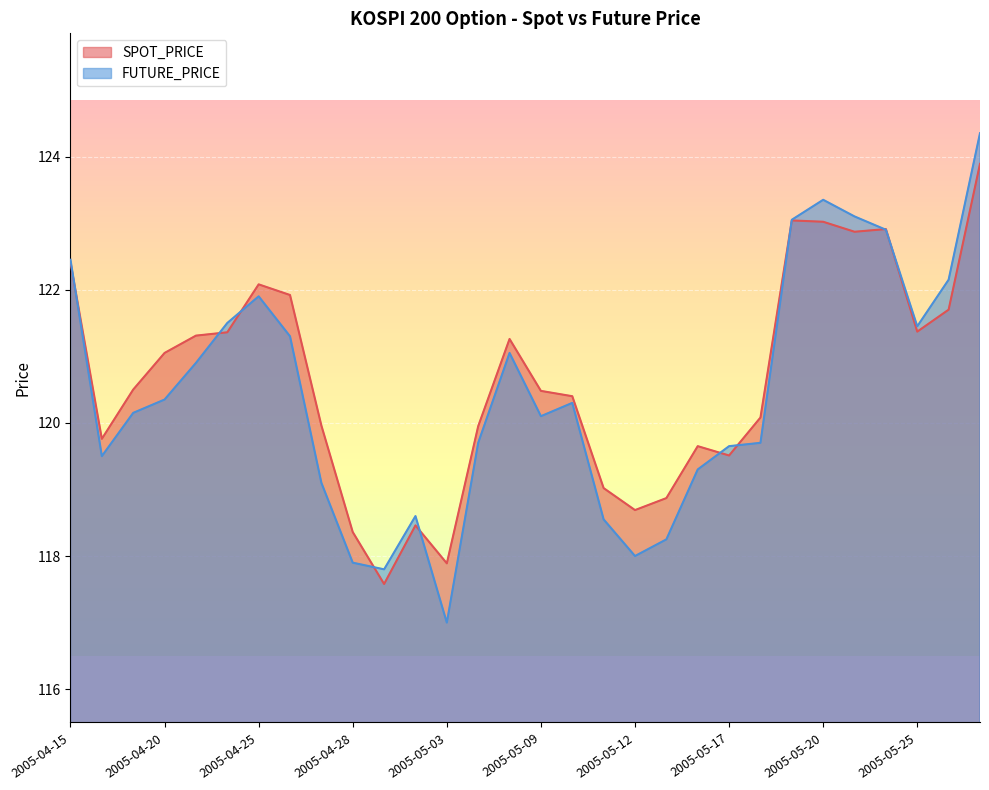

The FUTURE_PRICE series shows 120.1 at 2005-05-09. True or false?

True